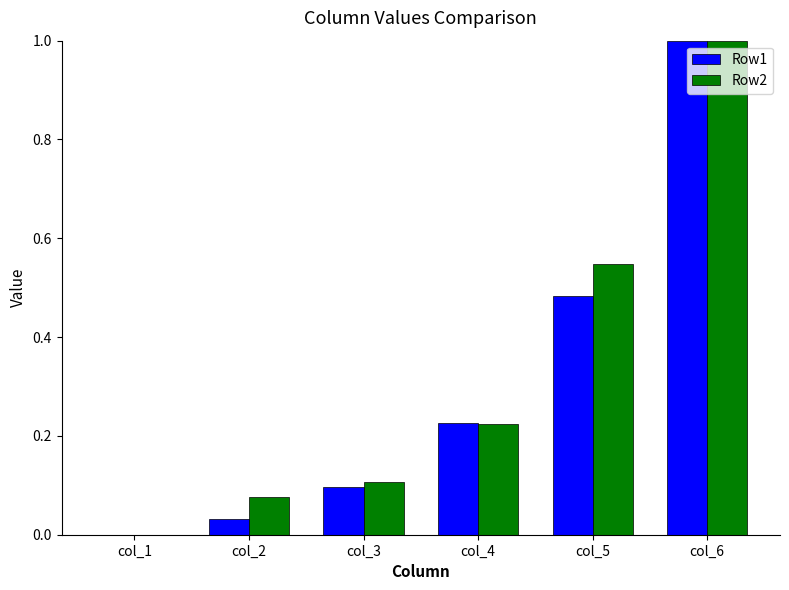

Does the chart contain stacked bars?

No